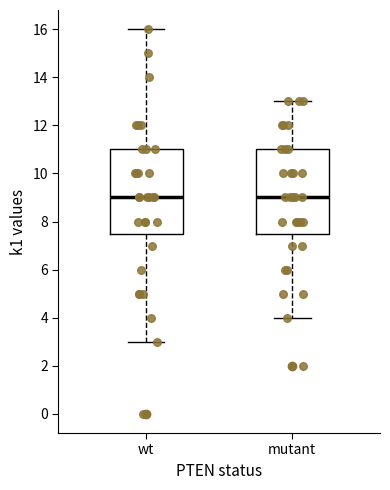

Reading left to right, transcribe this box plot: for each box, give where its median line is, the range the box spans, and where its two whiskers end, as read against the y-axis. The values are not printed on the chart, so give them approximately, as read against the axis.

wt: median 9.0, box 7.6 to 11.0, whiskers 3.0 to 16.0
mutant: median 9.0, box 7.6 to 11.0, whiskers 4.0 to 13.0